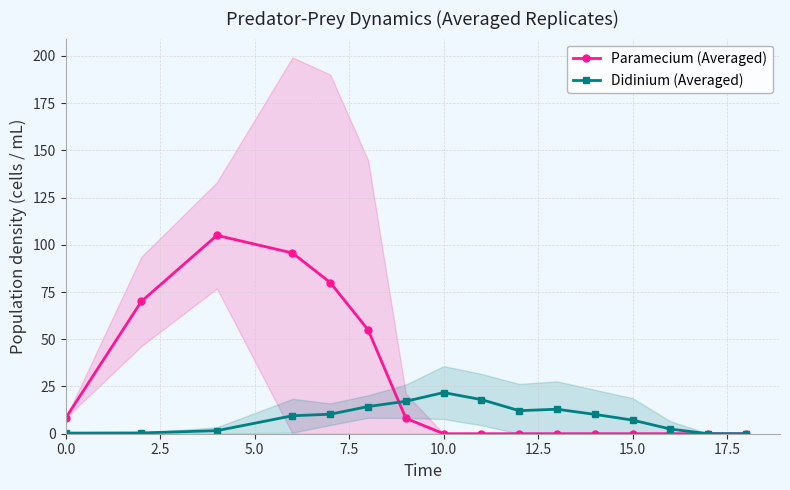

Rank the series by their average value, from highest to lowest.

Paramecium (Averaged), Didinium (Averaged)